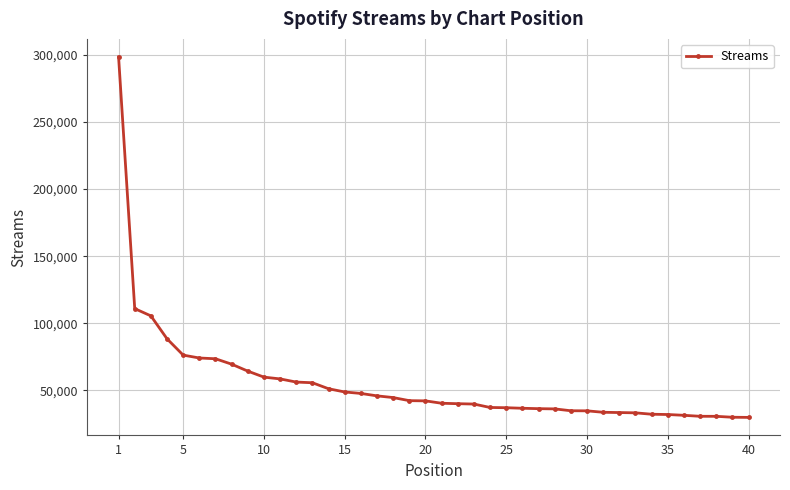

What is the greatest value displayed?

298424